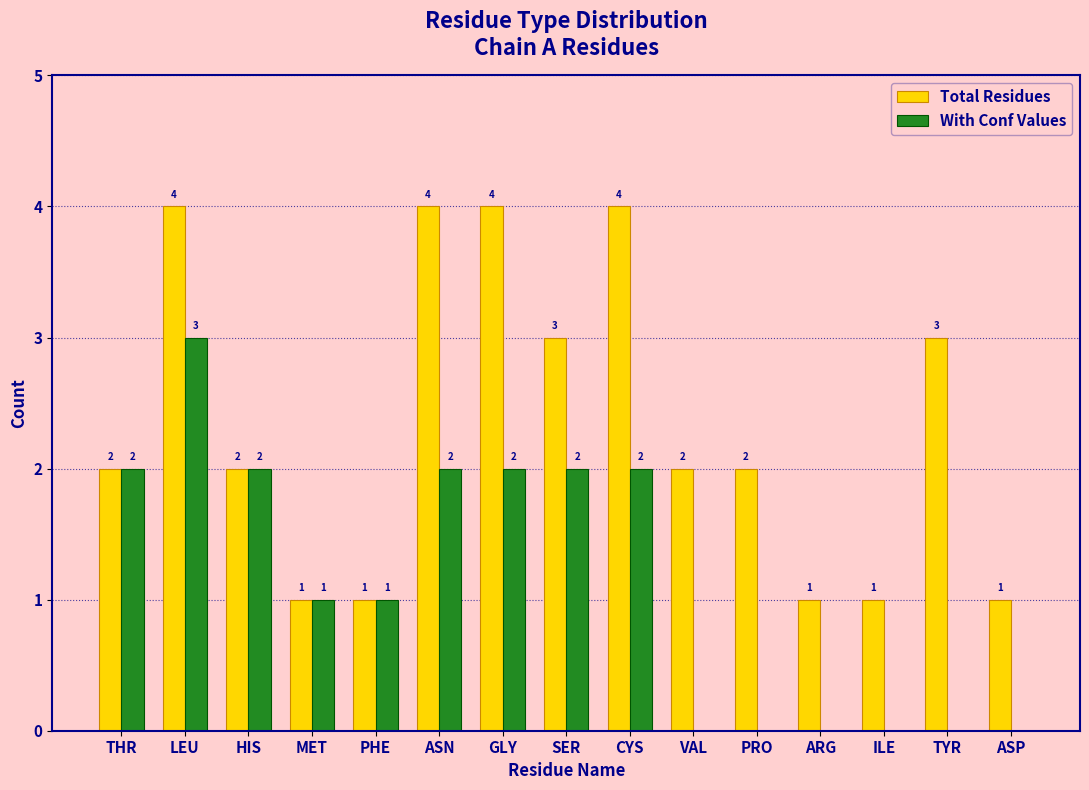

Reading left to right, list all the values displayed in this chart.

Total Residues: THR=2	LEU=4	HIS=2	MET=1	PHE=1	ASN=4	GLY=4	SER=3	CYS=4	VAL=2	PRO=2	ARG=1	ILE=1	TYR=3	ASP=1
With Conf Values: THR=2	LEU=3	HIS=2	MET=1	PHE=1	ASN=2	GLY=2	SER=2	CYS=2	VAL=0	PRO=0	ARG=0	ILE=0	TYR=0	ASP=0